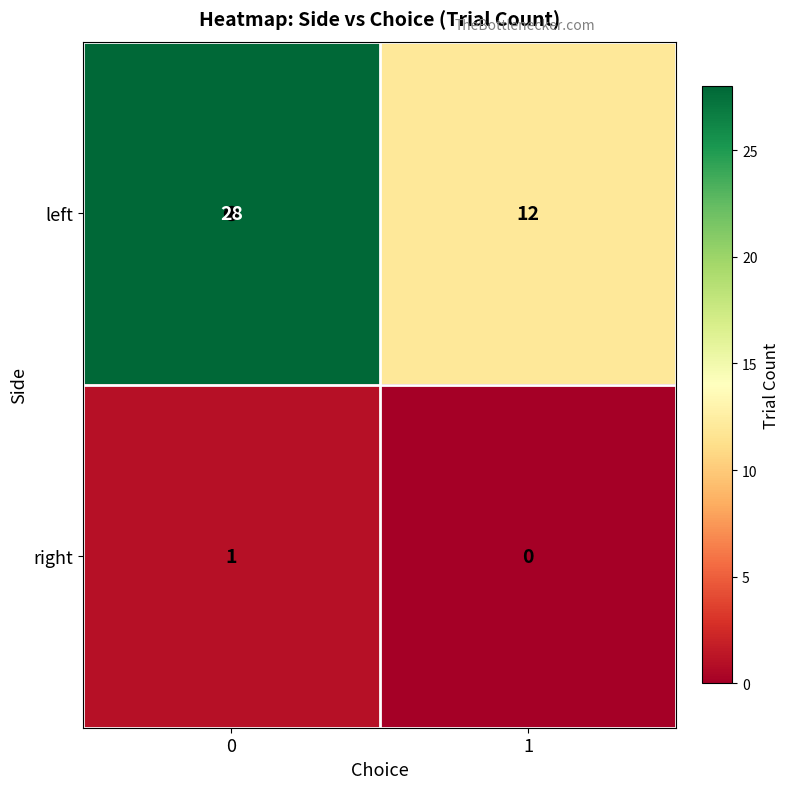

Which series has the largest total across all categories?

left